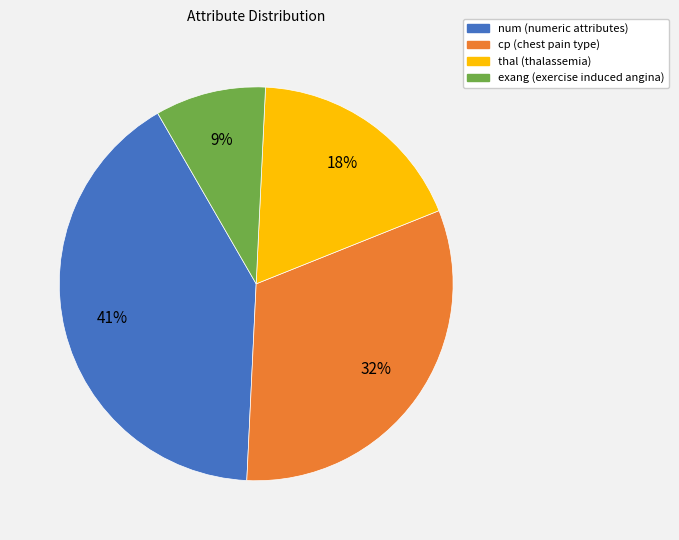

True or false: num accounts for 28% of the total.

False